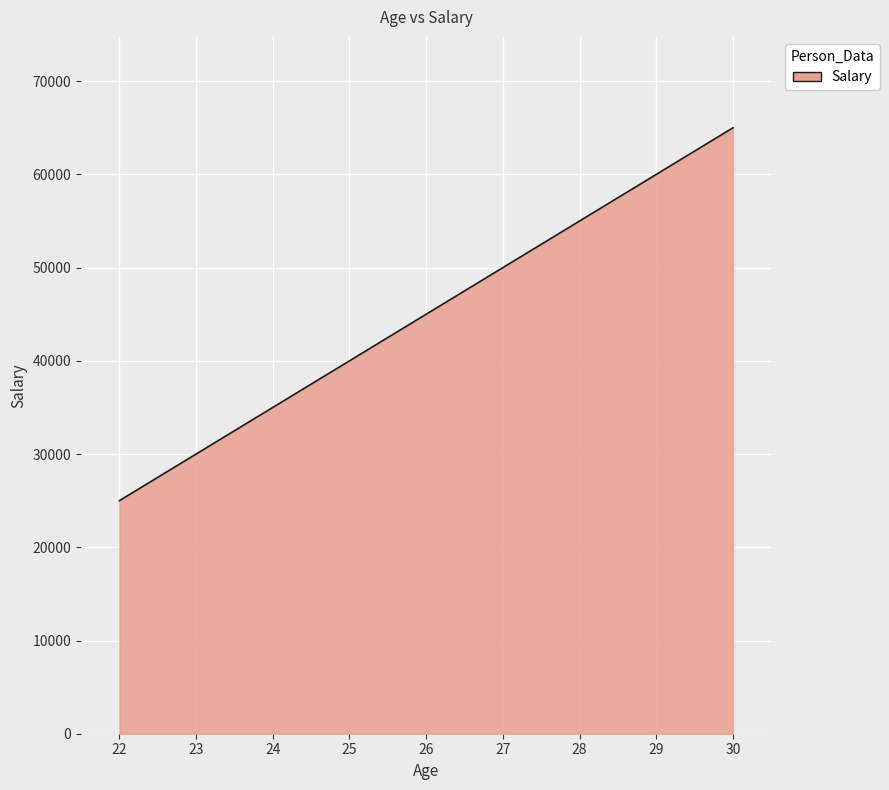

What is the difference between the maximum and minimum values?

40000.0